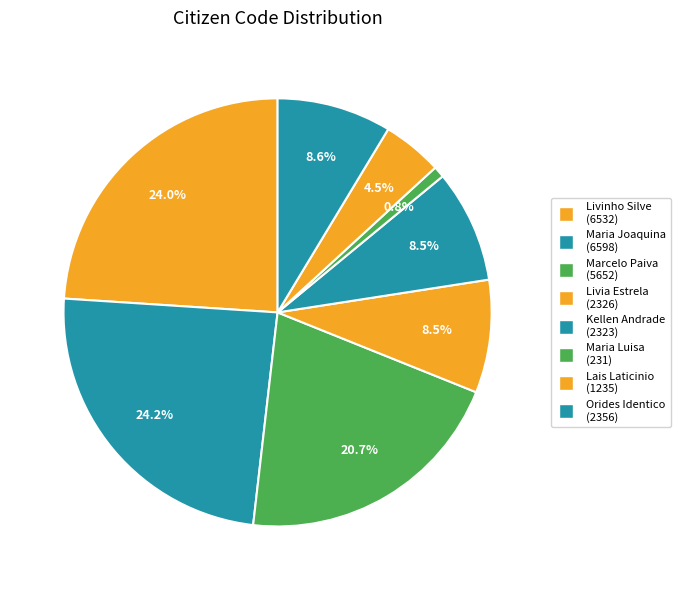

What percentage is NOT represented by Maria Luisa?

99.2%